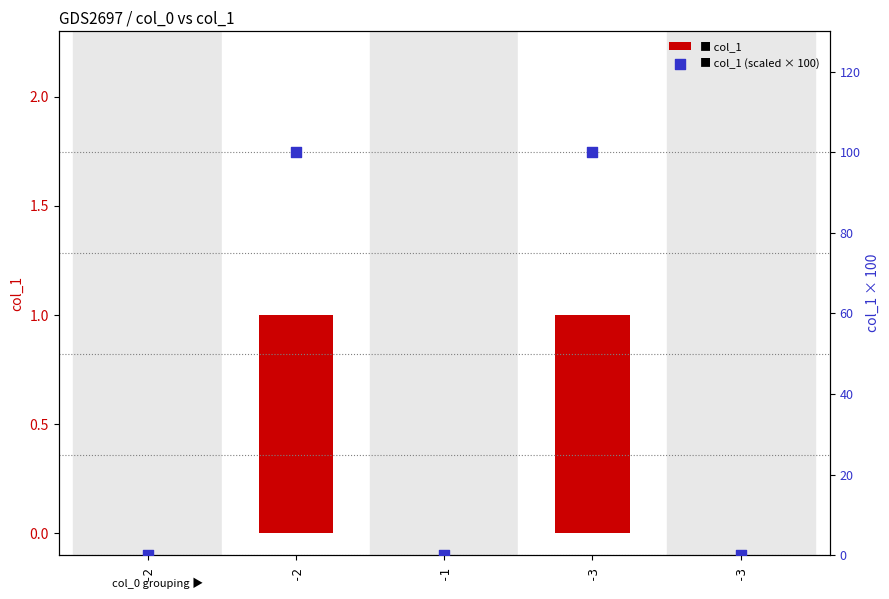

Which series has the largest total across all categories?

col_1 (scaled × 100)